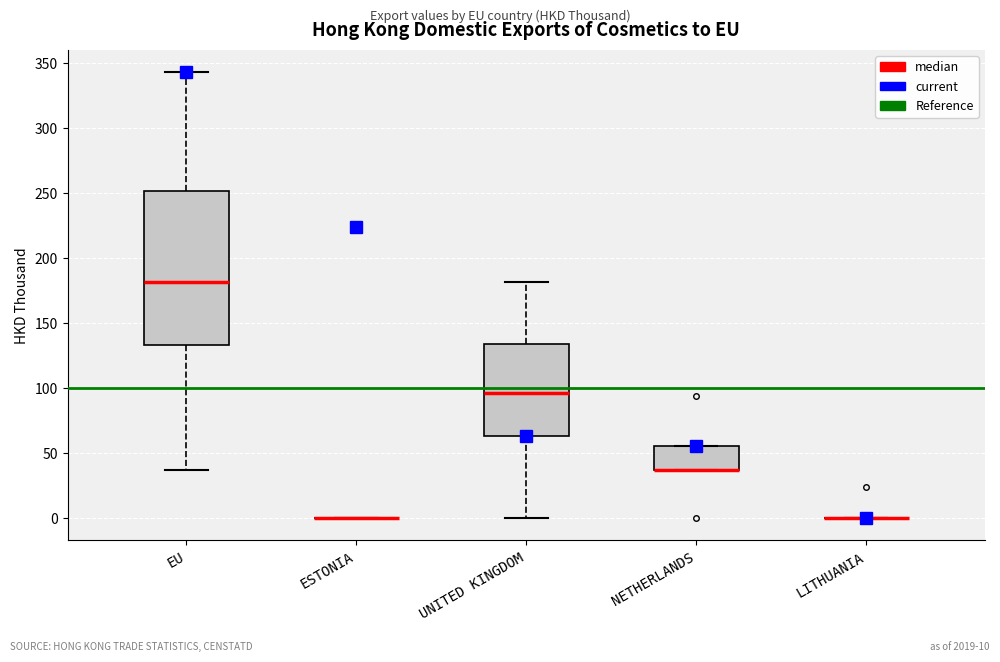

Reading left to right, read every box against the y-axis: the position of its median line, the range the box covers, and the ends of its whiskers. The values are not printed on the chart, so give them approximately, as read against the axis.

EU: median 180, box 135 to 250, whiskers 35 to 345
ESTONIA: box collapsed to a line at 0, whiskers 0 to 0
UNITED KINGDOM: median 95, box 65 to 135, whiskers 0 to 180
NETHERLANDS: median 35 (drawn on the box's lower edge), box 35 to 55, whiskers 35 to 55
LITHUANIA: box collapsed to a line at 0, whiskers 0 to 0